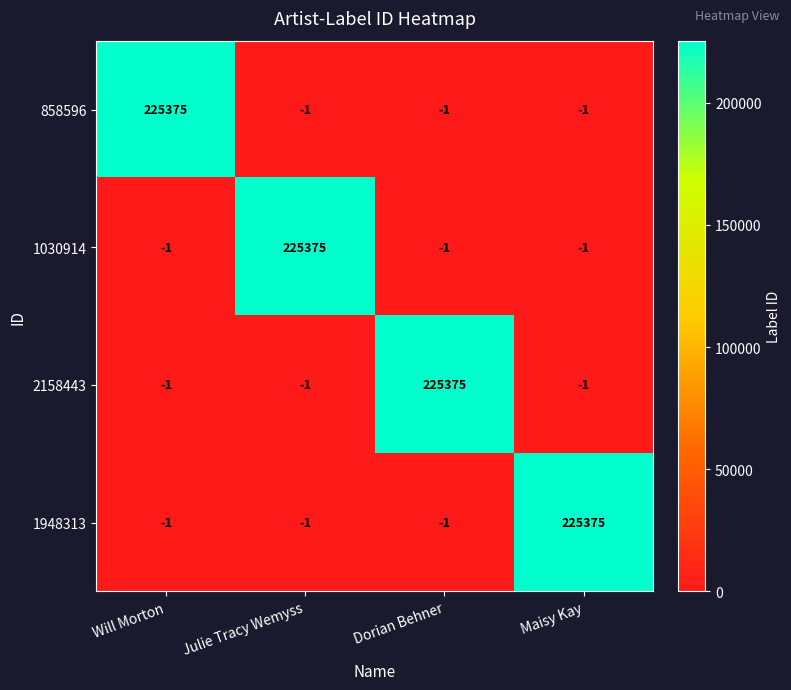

Reading left to right, transcribe all the data shown in this chart.

858596: Will Morton=225375	Julie Tracy Wemyss=-1	Dorian Behner=-1	Maisy Kay=-1
1030914: Will Morton=-1	Julie Tracy Wemyss=225375	Dorian Behner=-1	Maisy Kay=-1
2158443: Will Morton=-1	Julie Tracy Wemyss=-1	Dorian Behner=225375	Maisy Kay=-1
1948313: Will Morton=-1	Julie Tracy Wemyss=-1	Dorian Behner=-1	Maisy Kay=225375